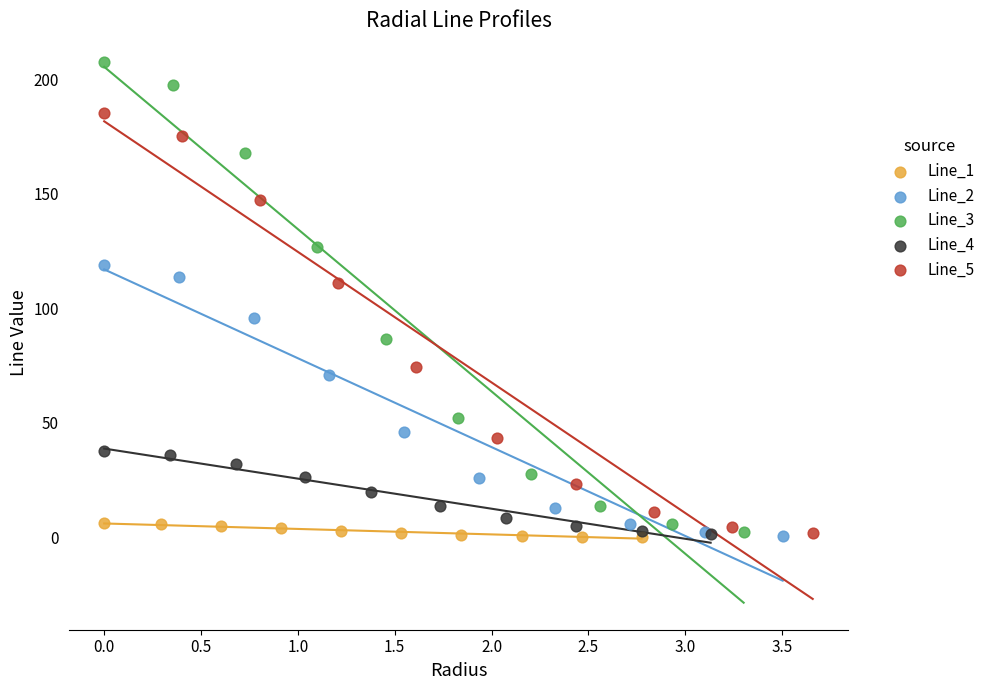

Which series has the widest spread of Y values?

Line_3